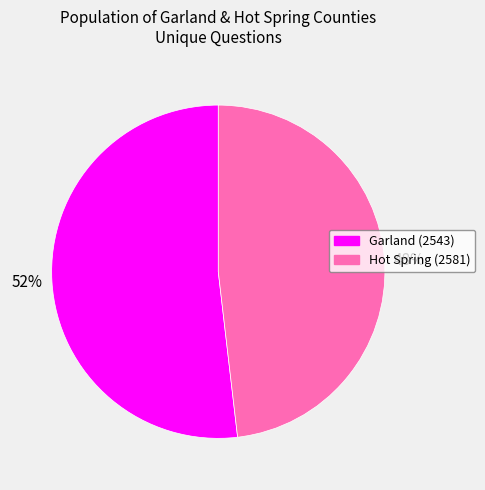

Is the sum of 52% and 48% greater than half?

Yes